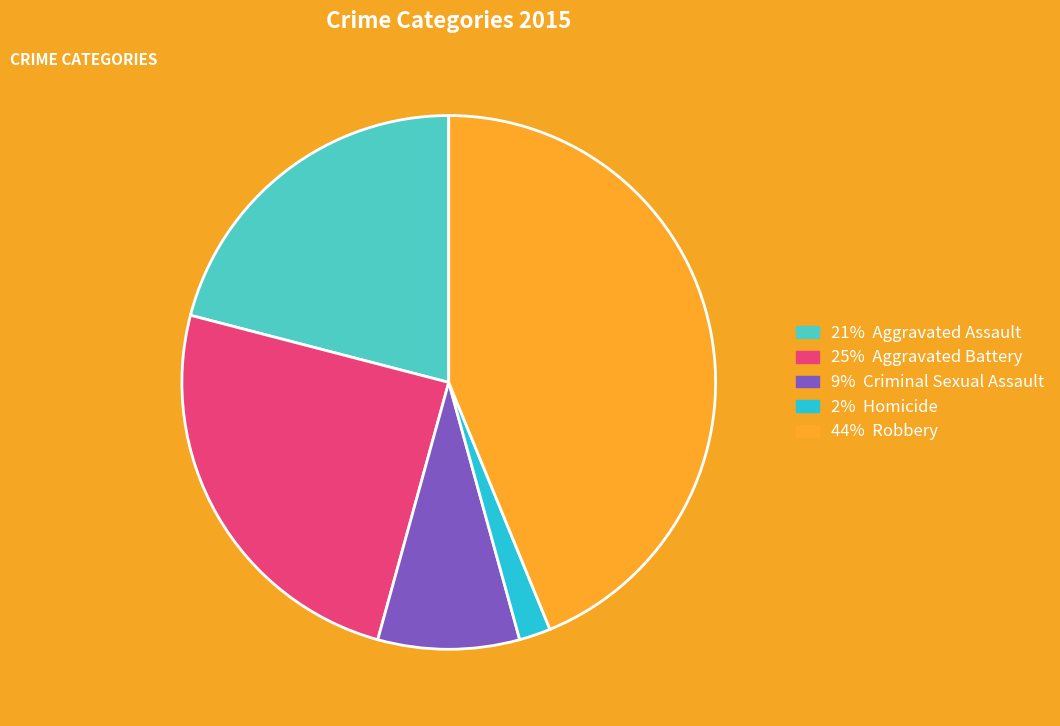

Does any single category account for the majority?

No